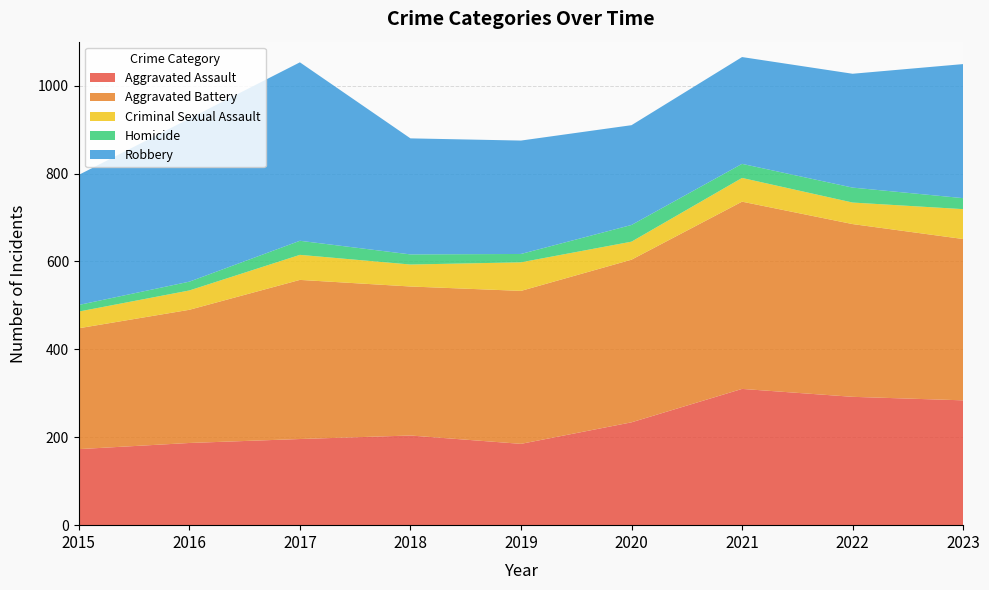

Reading left to right, extract all data points from this chart.

Aggravated Assault: 2015=173	2016=187	2017=196	2018=204	2019=185	2020=234	2021=310	2022=292	2023=284
Aggravated Battery: 2015=275	2016=303	2017=362	2018=339	2019=348	2020=370	2021=426	2022=393	2023=367
Criminal Sexual Assault: 2015=38	2016=44	2017=57	2018=50	2019=65	2020=41	2021=54	2022=49	2023=68
Homicide: 2015=15	2016=20	2017=32	2018=23	2019=19	2020=38	2021=32	2022=34	2023=25
Robbery: 2015=296	2016=371	2017=406	2018=264	2019=258	2020=227	2021=243	2022=259	2023=305